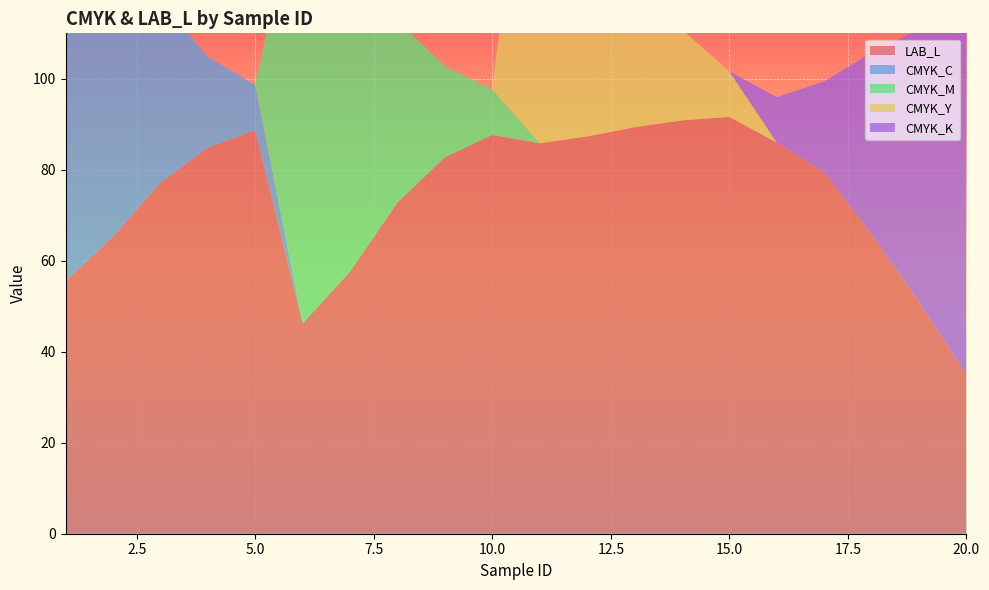

Reading left to right, transcribe all the data shown in this chart.

LAB_L: 55.5	65.3	77.1	84.9	88.7	46.2	57.6	72.8	82.8	87.7	85.8	87.3	89.3	90.9	91.6	86.0	79.4	65.8	50.9	35.0
CMYK_C: 100.0	70.0	40.0	20.0	10.0	0.0	0.0	0.0	0.0	0.0	0.0	0.0	0.0	0.0	0.0	0.0	0.0	0.0	0.0	0.0
CMYK_M: 0.0	0.0	0.0	0.0	0.0	100.0	70.0	40.0	20.0	10.0	0.0	0.0	0.0	0.0	0.0	0.0	0.0	0.0	0.0	0.0
CMYK_Y: 0.0	0.0	0.0	0.0	0.0	0.0	0.0	0.0	0.0	0.0	100.0	70.0	40.0	20.0	10.0	0.0	0.0	0.0	0.0	0.0
CMYK_K: 0.0	0.0	0.0	0.0	0.0	0.0	0.0	0.0	0.0	0.0	0.0	0.0	0.0	0.0	0.0	10.0	20.0	40.0	60.0	80.0